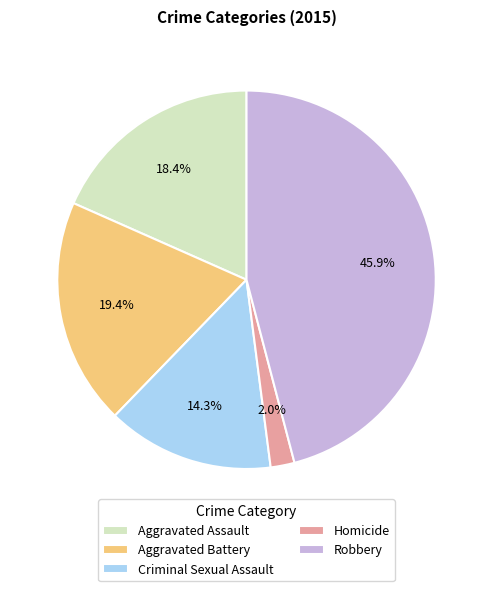

What portion of the pie excludes Robbery?

54.1%